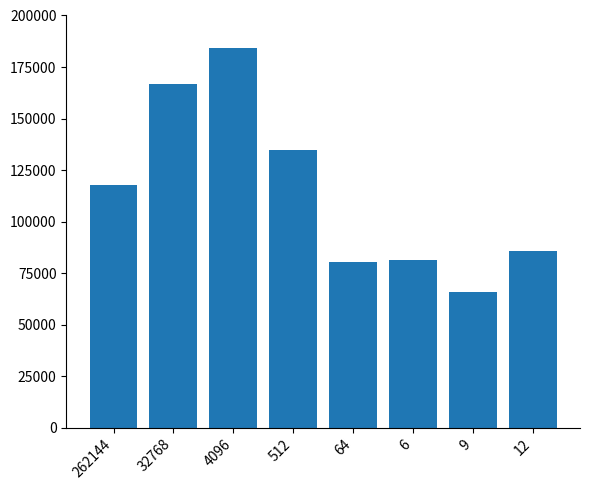

Is it true that the value at 64 is 118909.1?

False